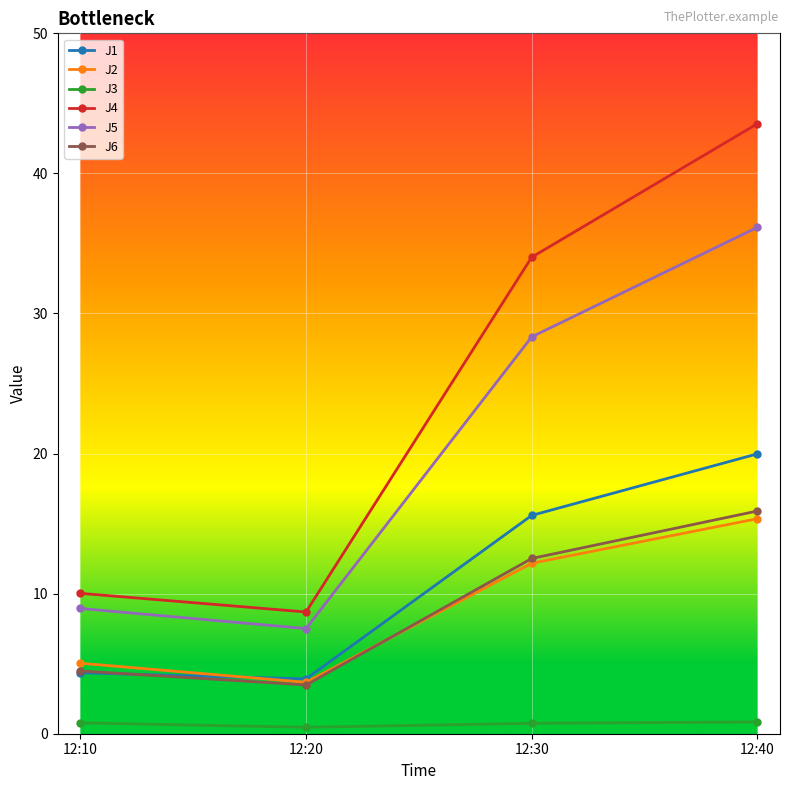

Which series has the widest spread of values?

J4